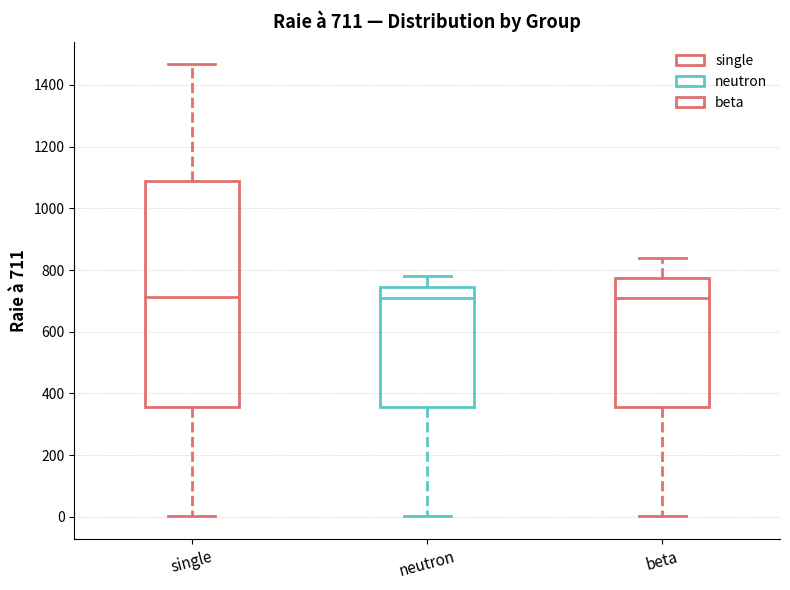

Comparing the boxes themselves (not the whiskers), which one is the tallest?

single